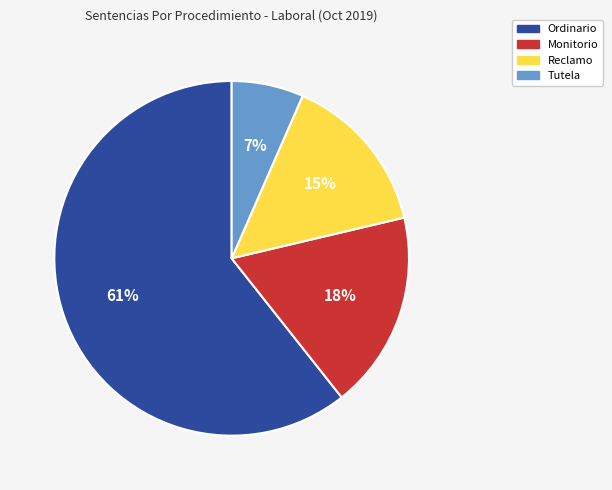

Which slice is the largest?

Ordinario